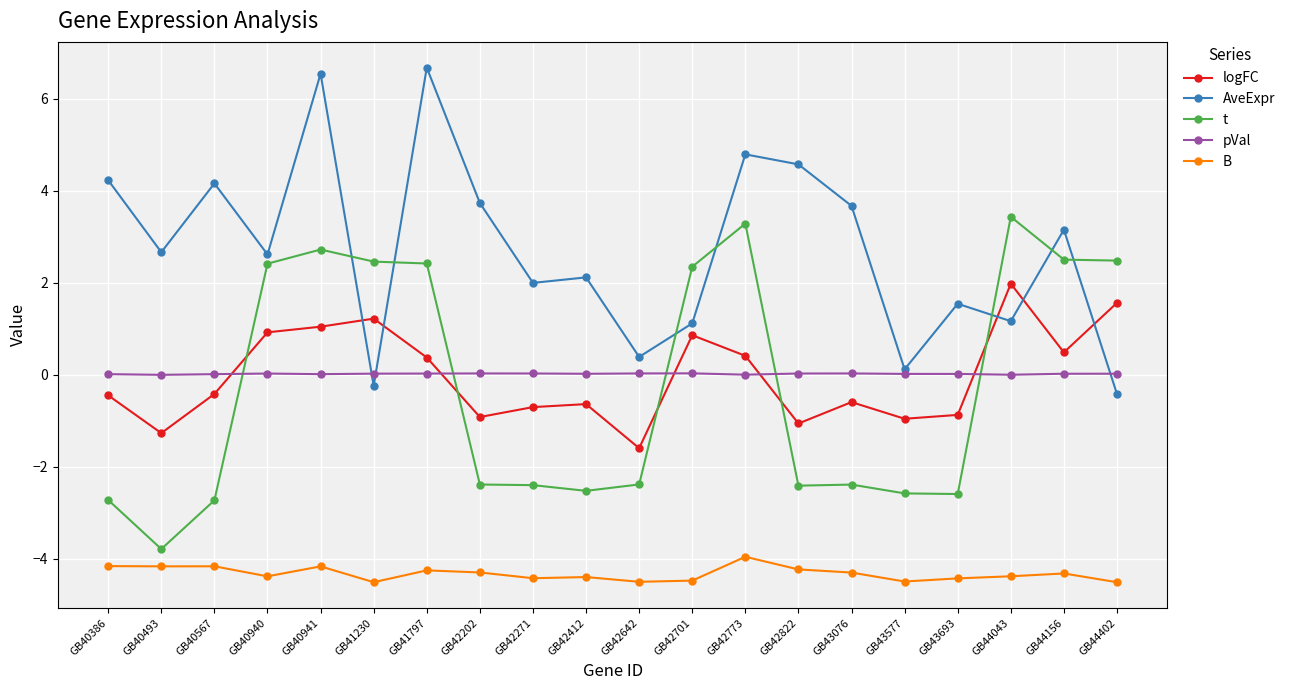

What is the difference between the highest and lowest values at GB43076?

8.0